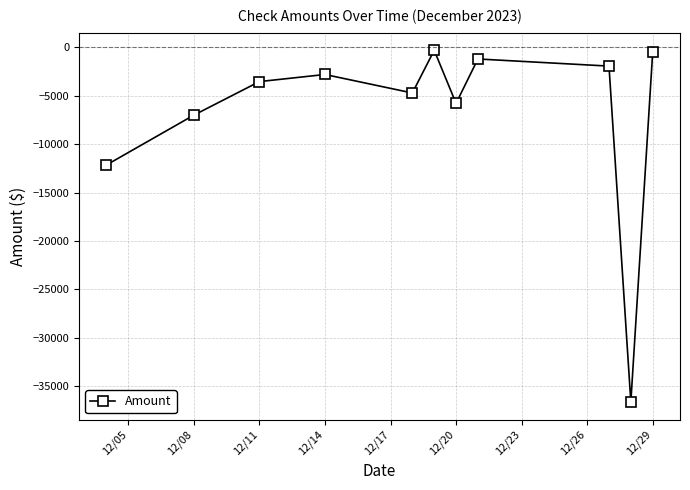

What is the maximum value shown in the chart?

-300.0